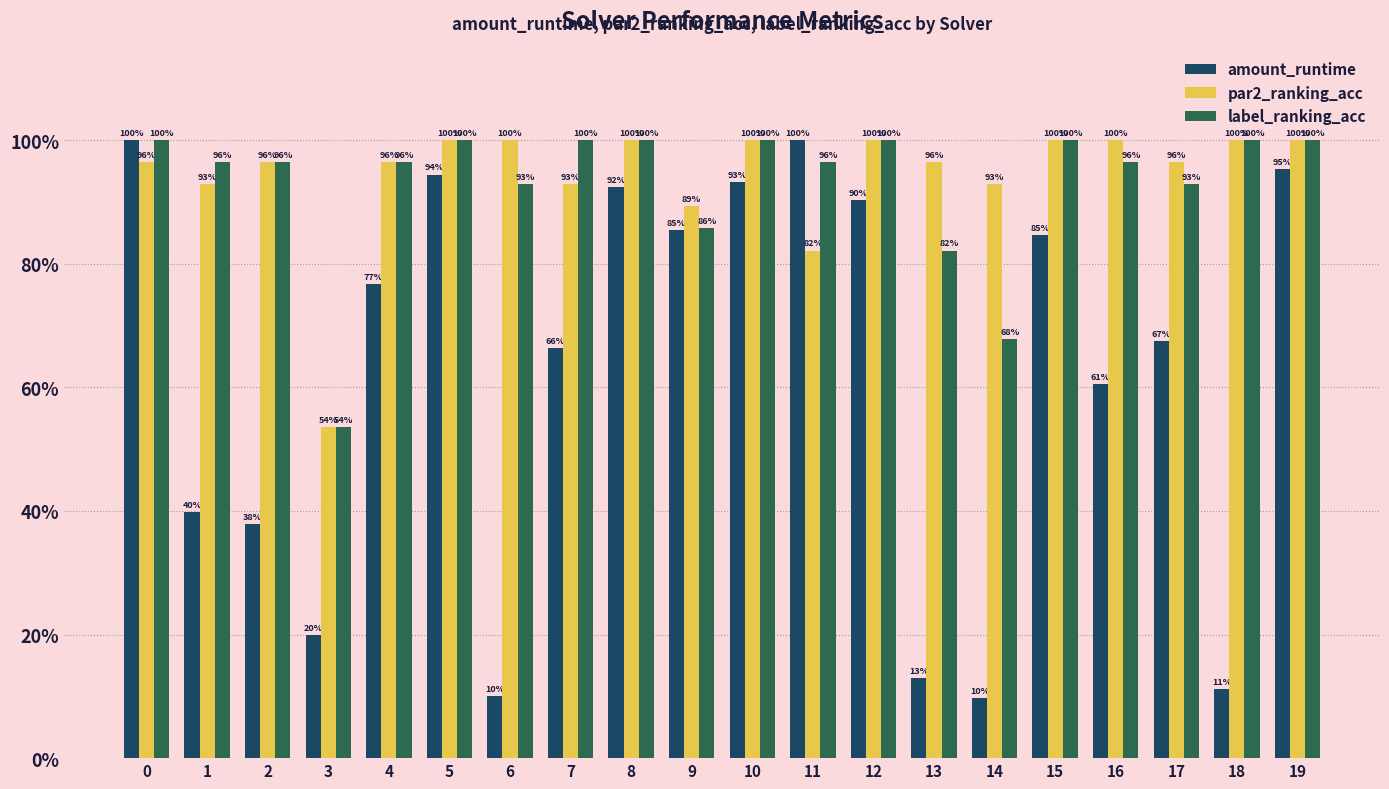

Reading left to right, transcribe all the data shown in this chart.

amount_runtime: 1.0	0.4	0.4	0.2	0.8	0.9	0.1	0.7	0.9	0.9	0.9	1.0	0.9	0.1	0.1	0.8	0.6	0.7	0.1	1.0
par2_ranking_acc: 1.0	0.9	1.0	0.5	1.0	1.0	1.0	0.9	1.0	0.9	1.0	0.8	1.0	1.0	0.9	1.0	1.0	1.0	1.0	1.0
label_ranking_acc: 1.0	1.0	1.0	0.5	1.0	1.0	0.9	1.0	1.0	0.9	1.0	1.0	1.0	0.8	0.7	1.0	1.0	0.9	1.0	1.0